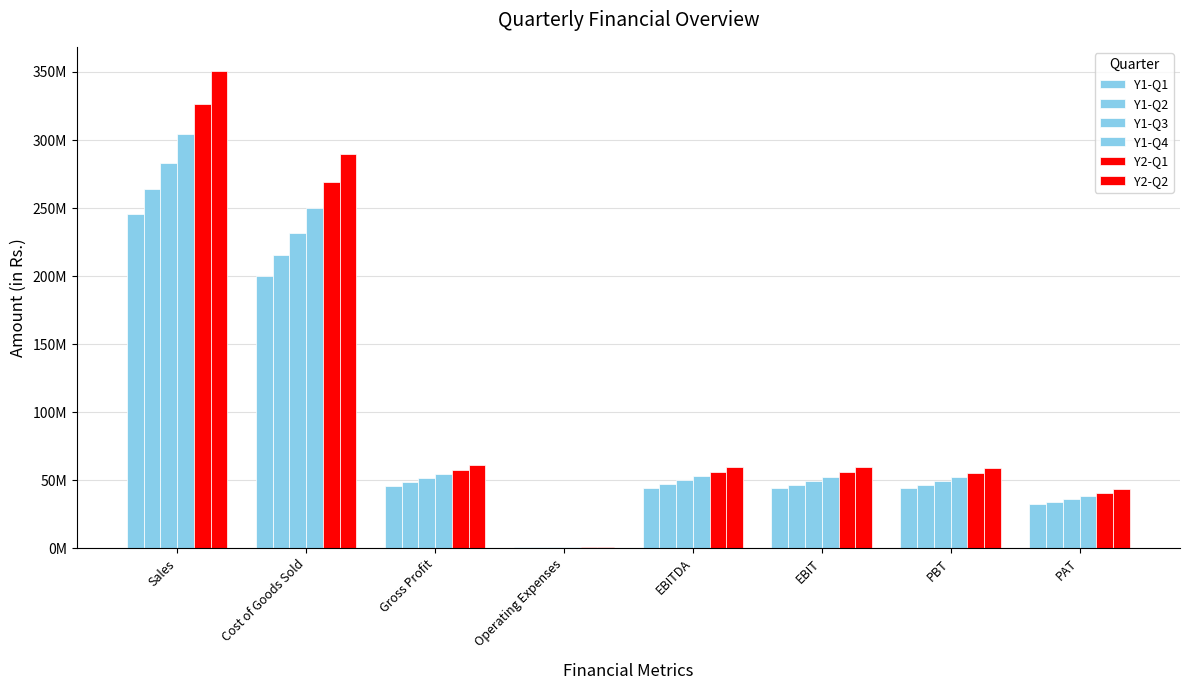

Where is Y1-Q2 nearest to the value 132530254?

Cost of Goods Sold